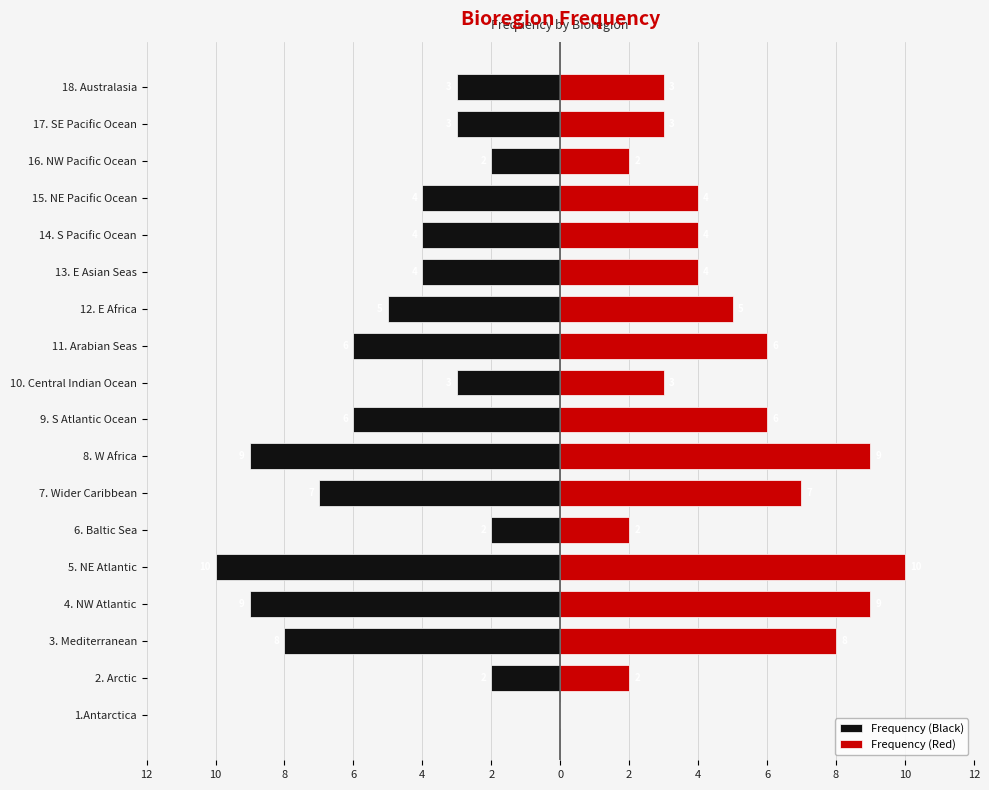

How many series are shown in this chart?

2